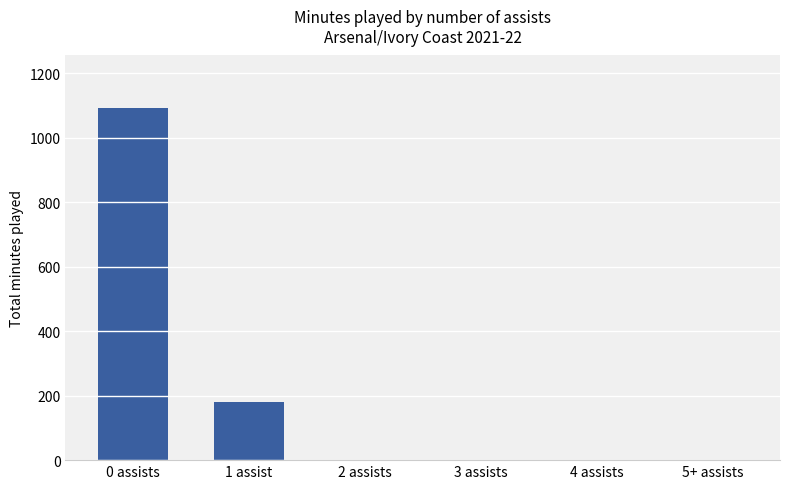

How many values are between 0 and 180?

5